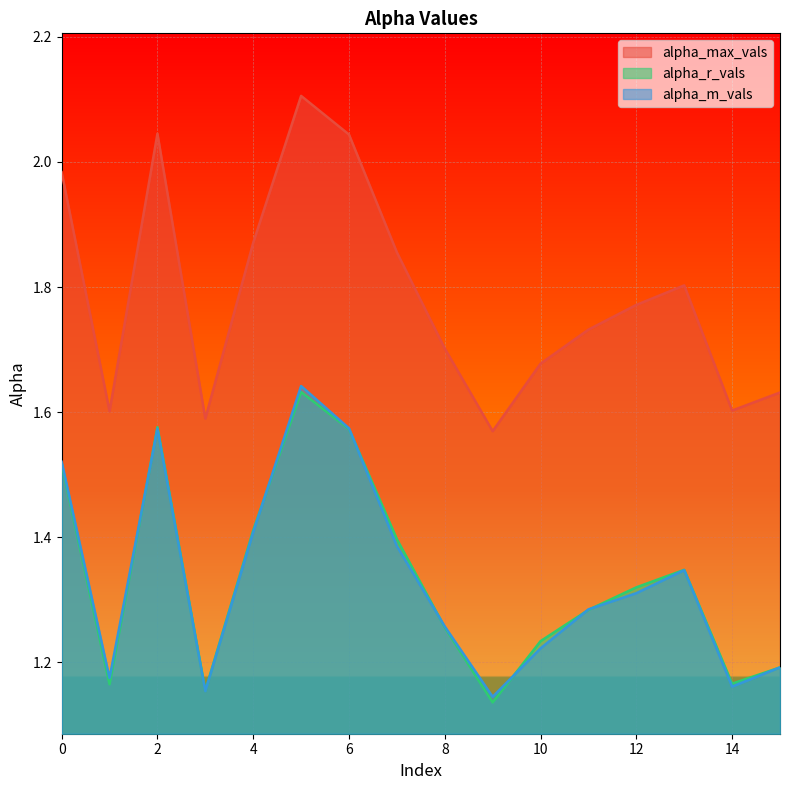

True or false: alpha_m_vals and alpha_max_vals intersect in this chart.

False